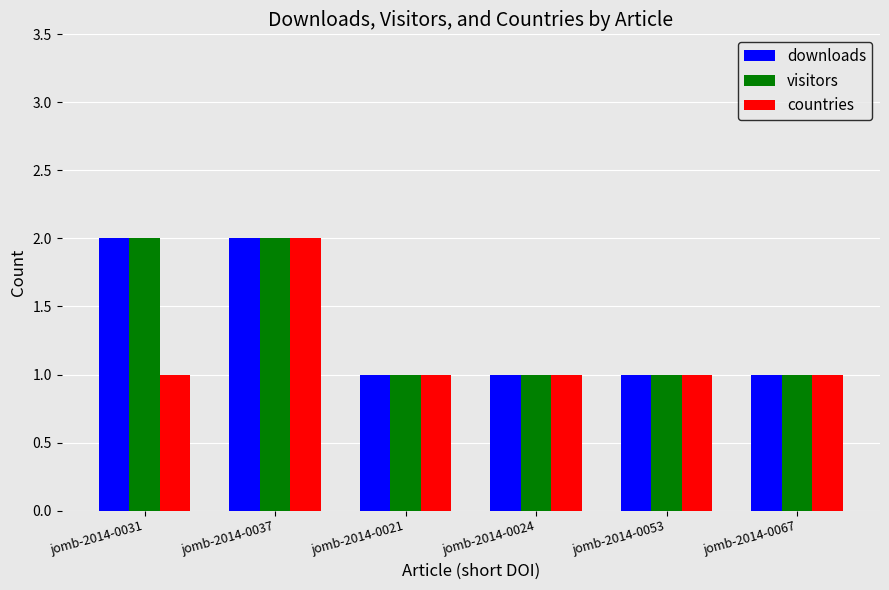

What is the maximum value shown in the chart?

2